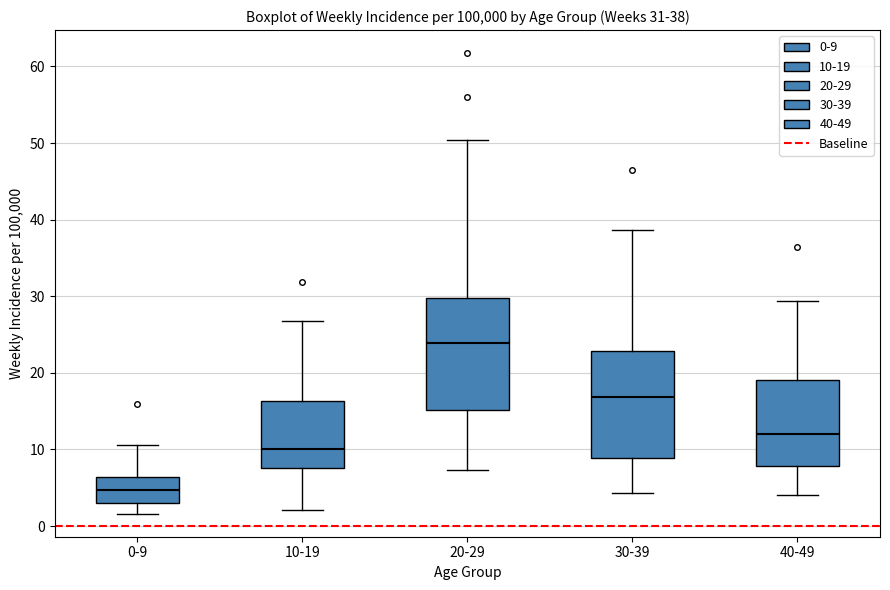

Which box has the highest median line?

20-29